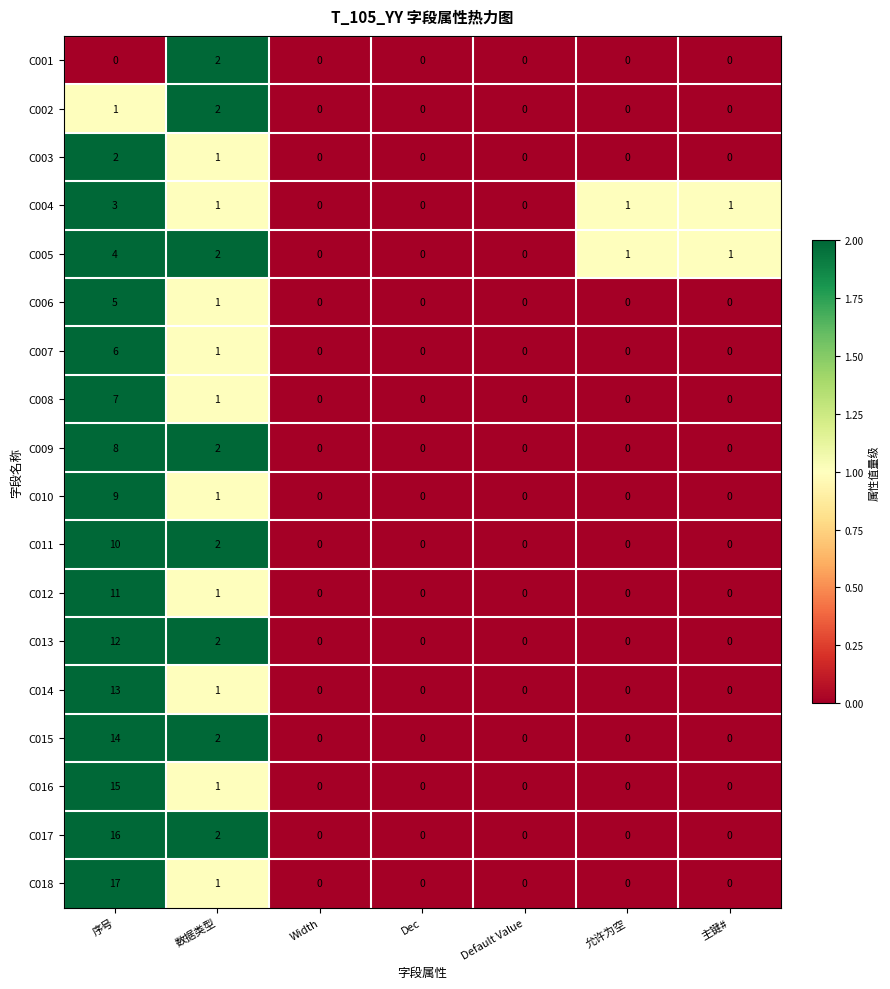

Which category has the highest value in the C015 series?

序号